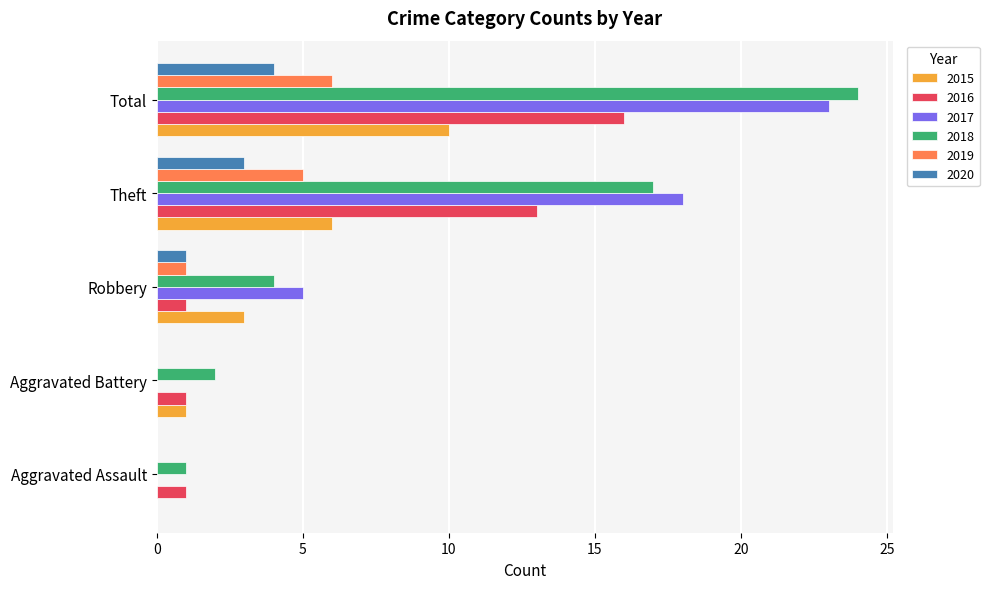

At which category is the sum across all series the highest?

Total